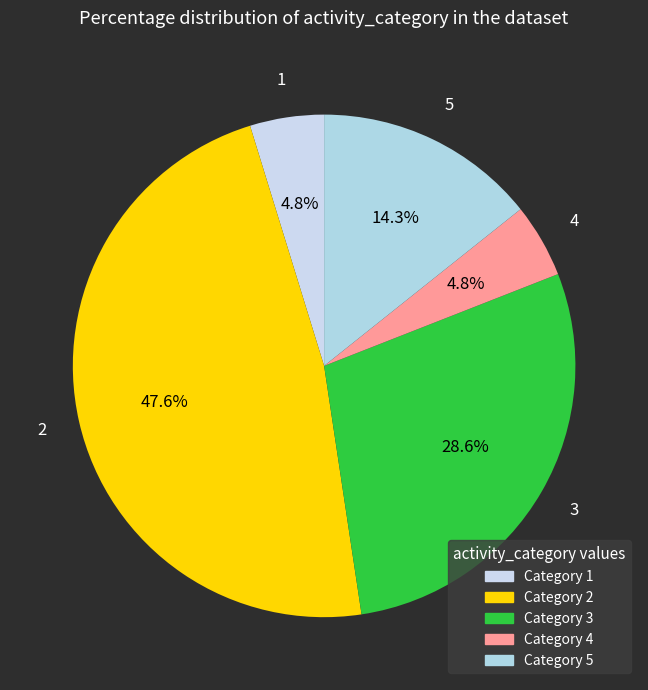

What percentage is NOT represented by 5?

85.7%